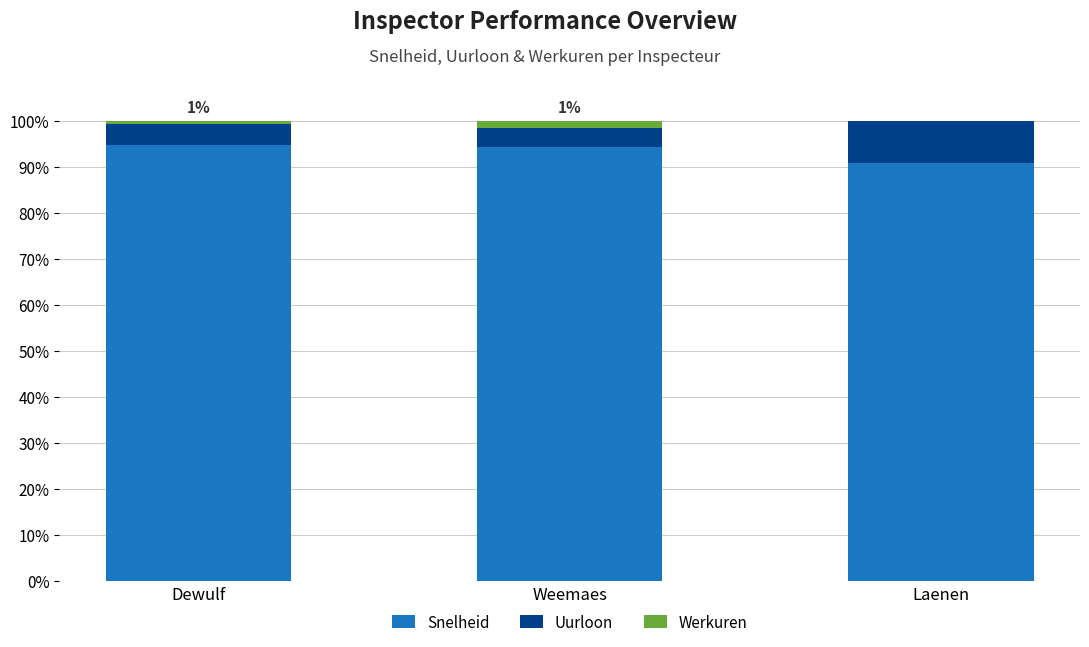

Is it true that Snelheid equals 94.7 at Dewulf?

True